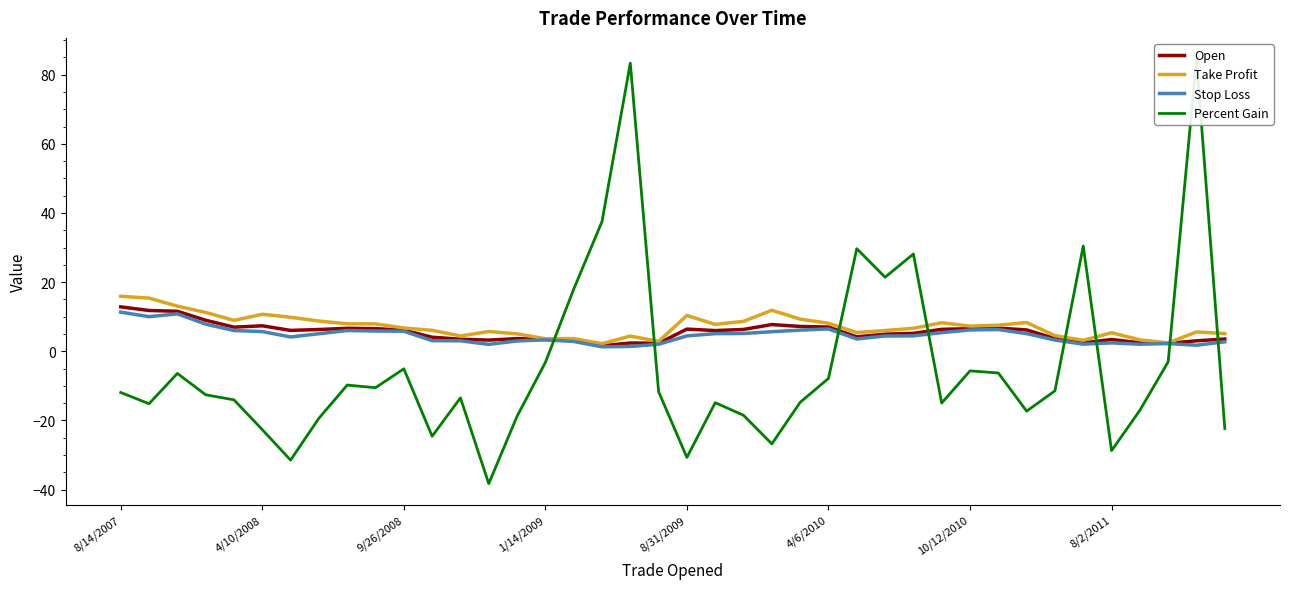

Which series has the largest range (max minus min)?

Percent Gain